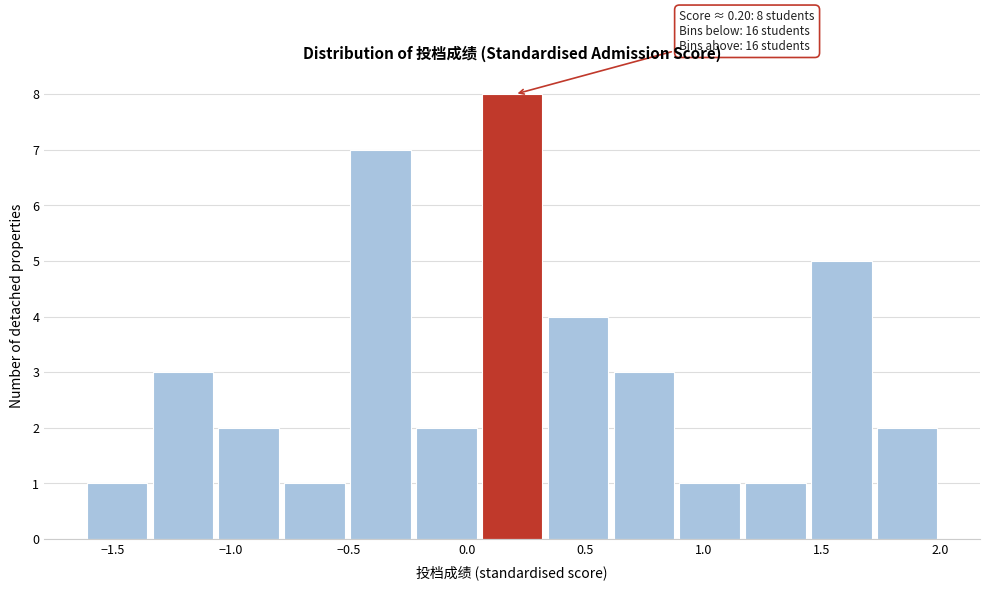

Which range on the x-axis has the tallest bar?

0.05 to 0.35